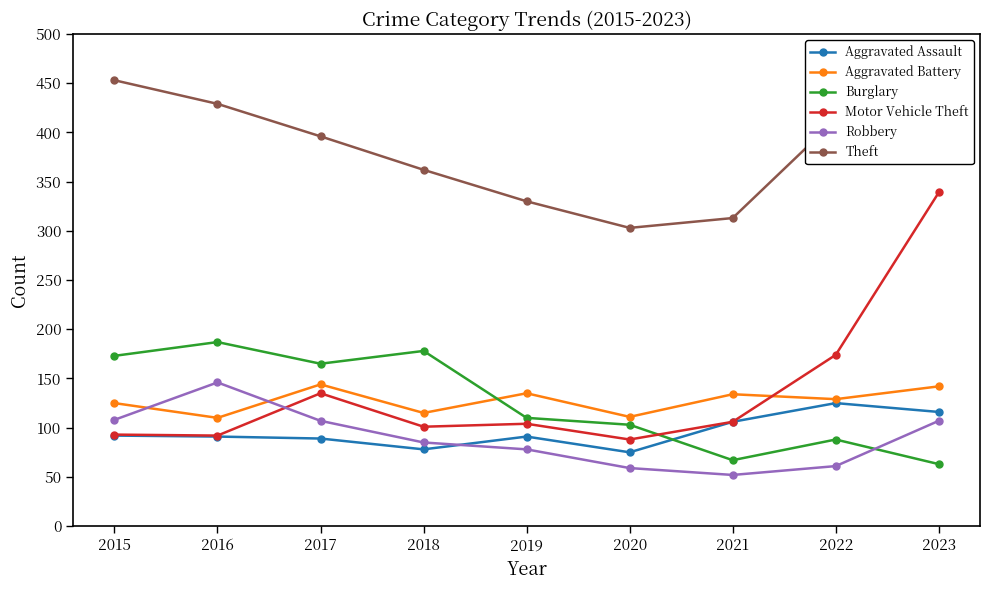

What is the difference between the highest and lowest values at 2017?

307